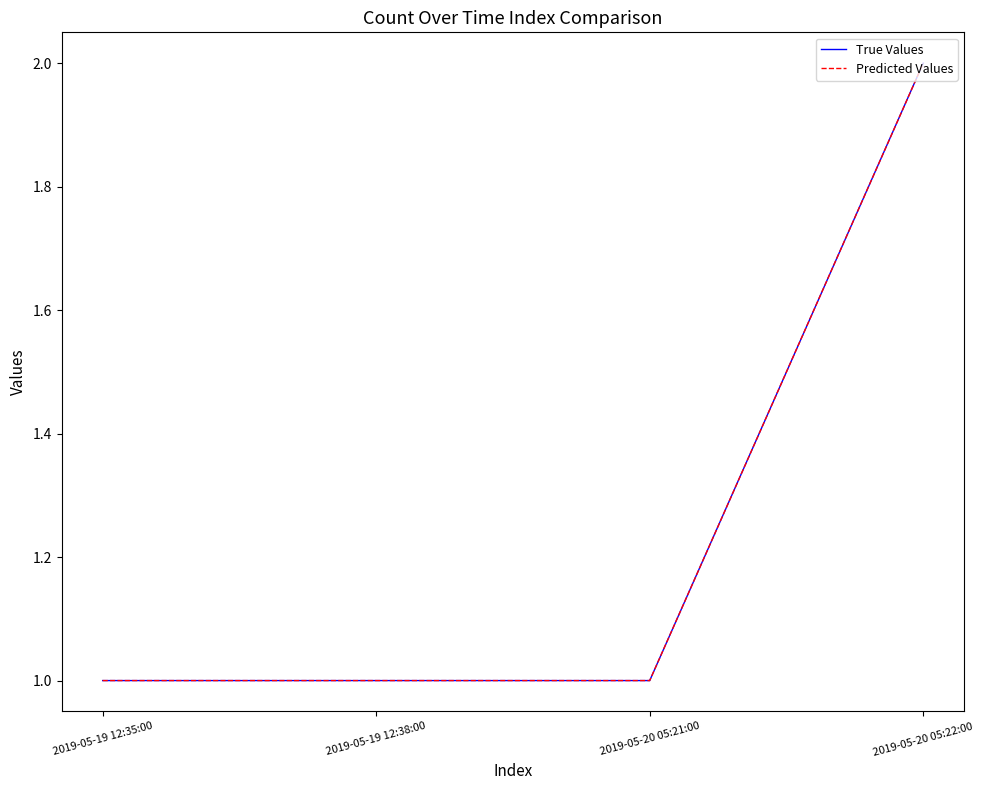

What is the difference between the maximum and minimum values in the True Values series?

1